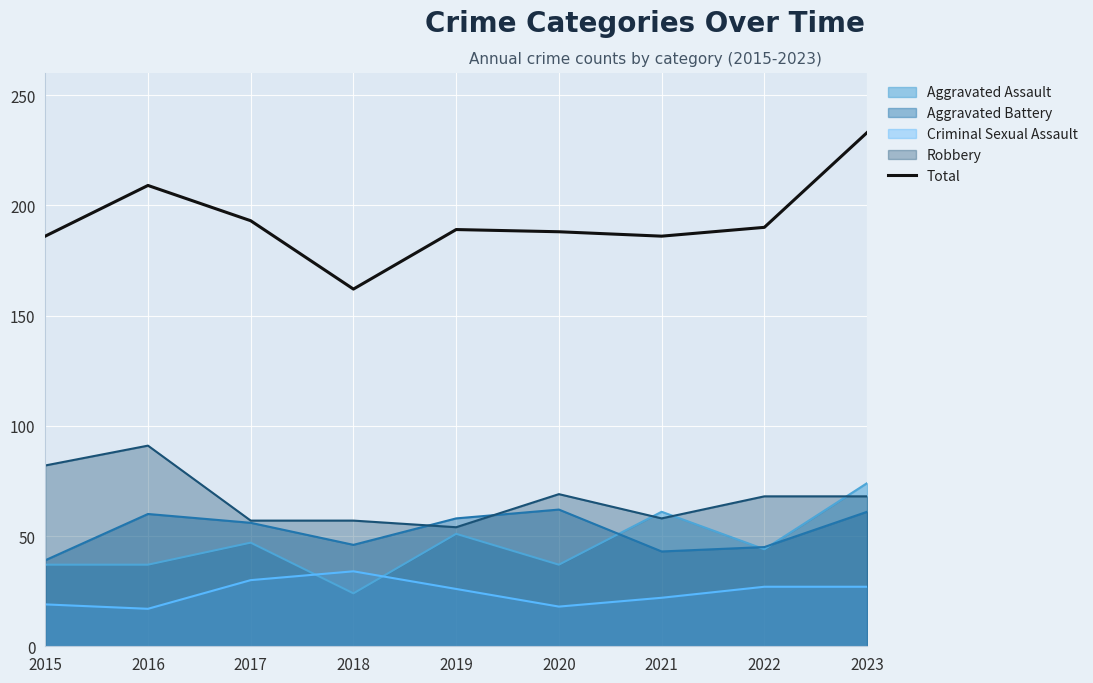

What is the minimum value shown in the chart?

17